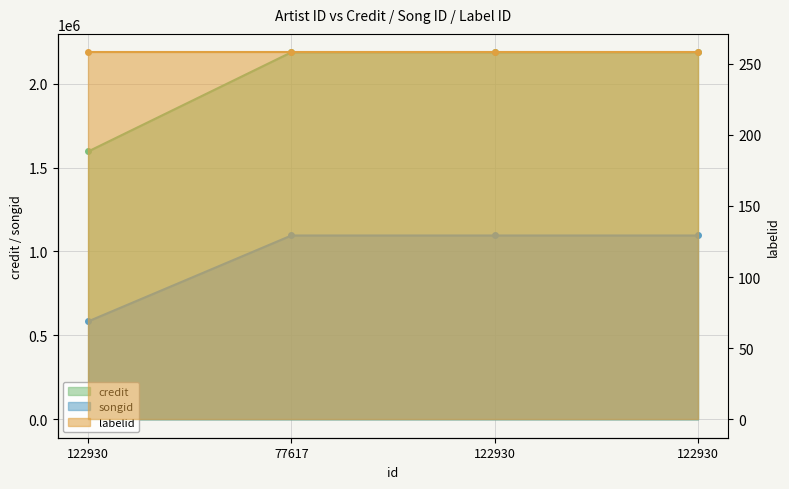

What is the approximate value of songid at 122930?

1095220